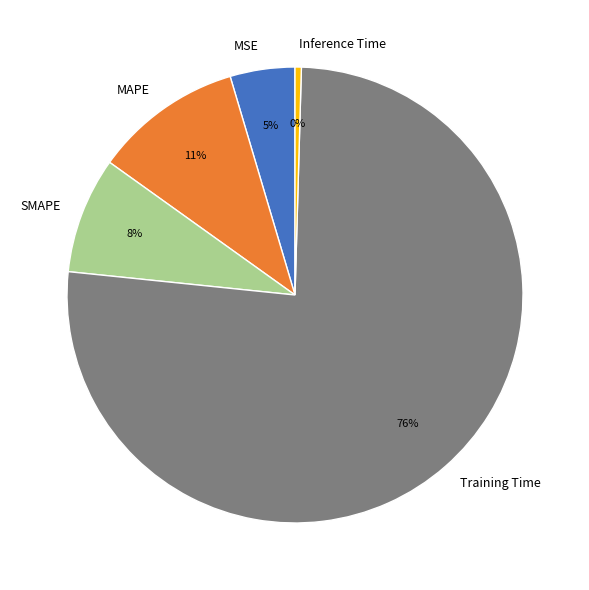

To the nearest percent, what is the difference between the largest and smallest slice percentages?

76%